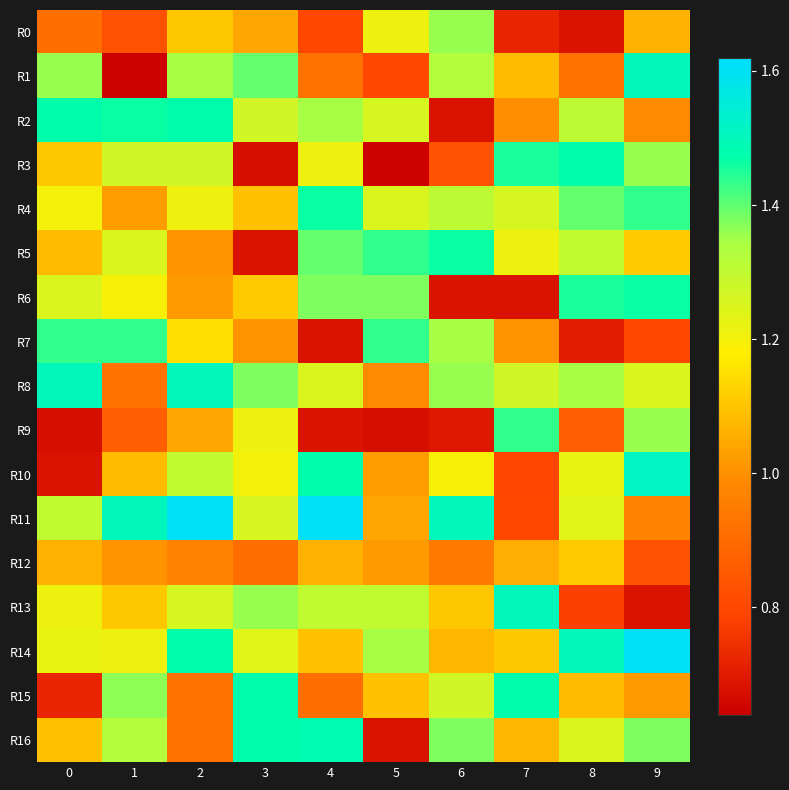

At which category does the chart reach its minimum across all series?

1